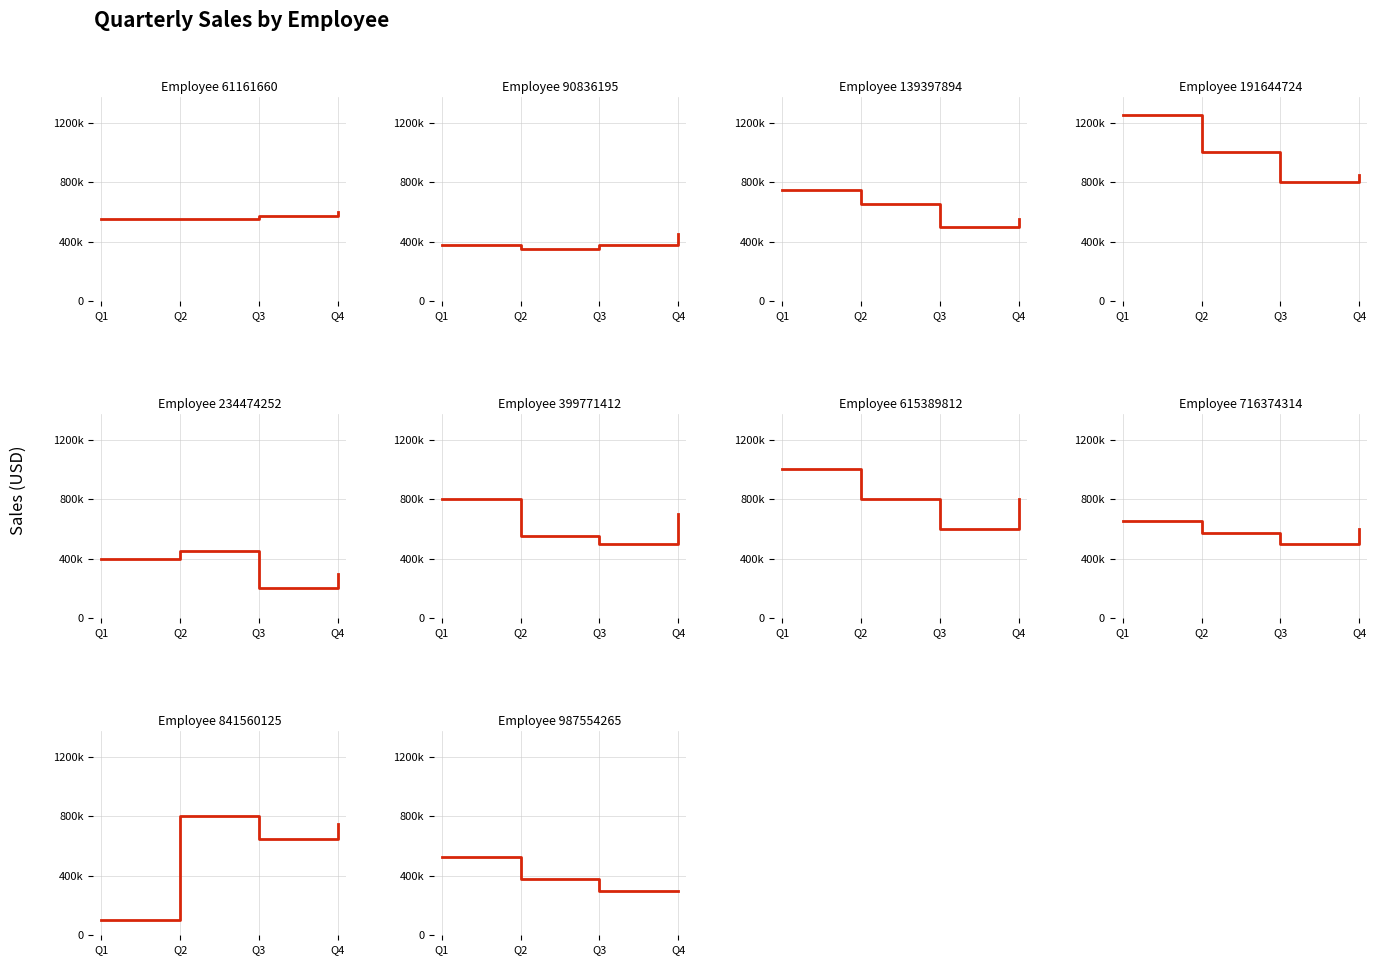

Rank the categories by Q4 value from highest to lowest.

191644724, 615389812, 841560125, 399771412, 61161660, 716374314, 139397894, 90836195, 234474252, 987554265